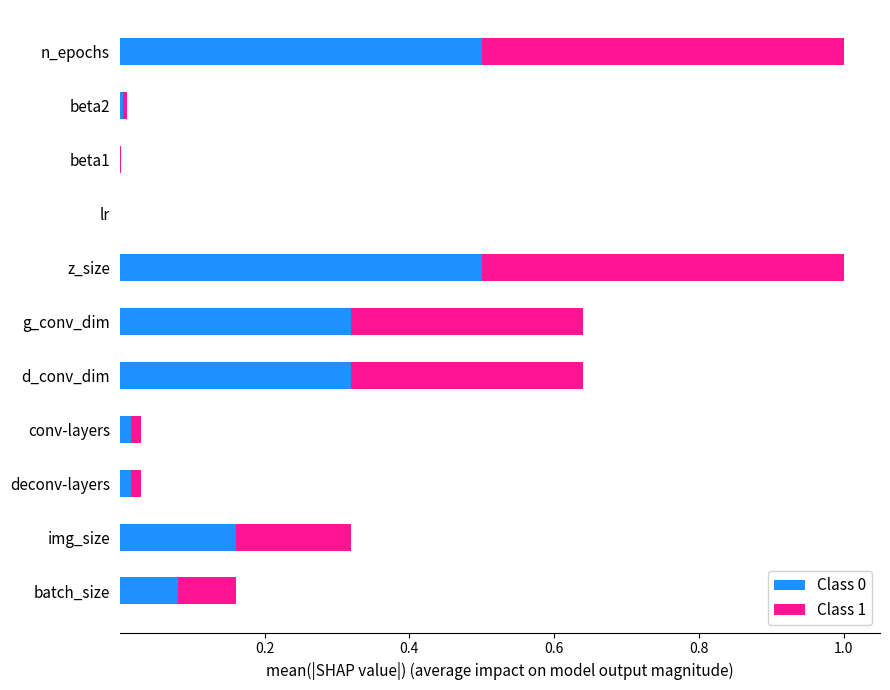

True or false: Class 0 has a value of 0.0 at batch_size.

False